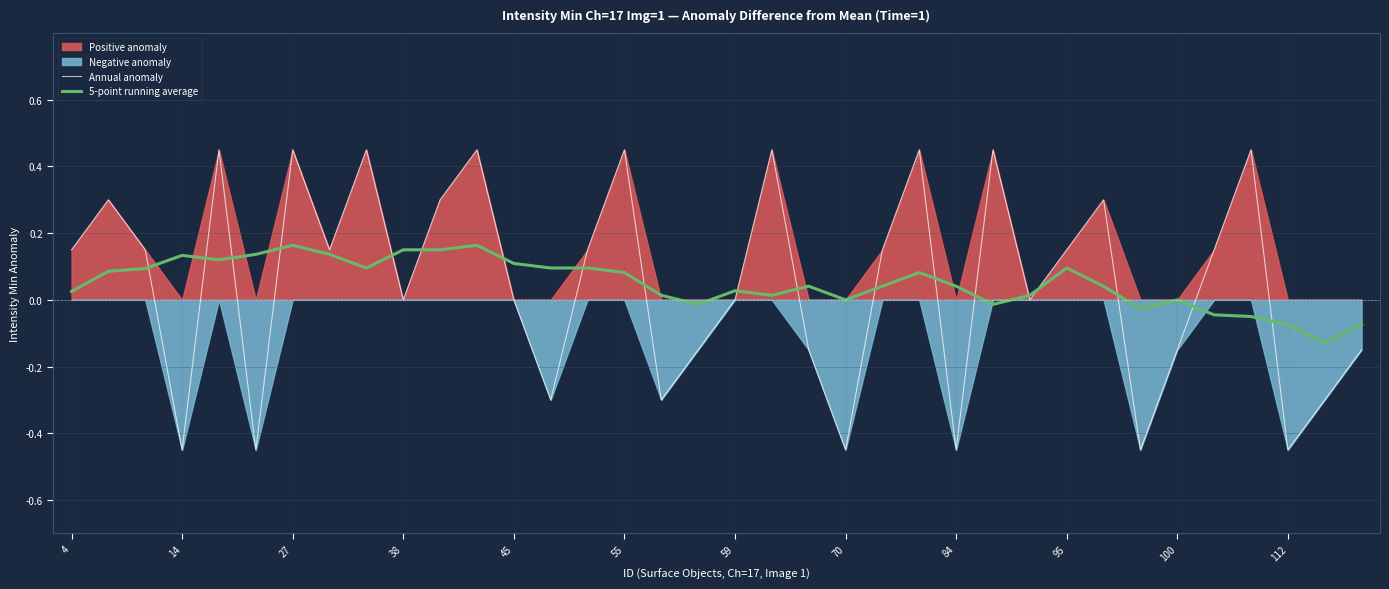

The 5-point running average series shows 0.2 at 70. True or false?

False